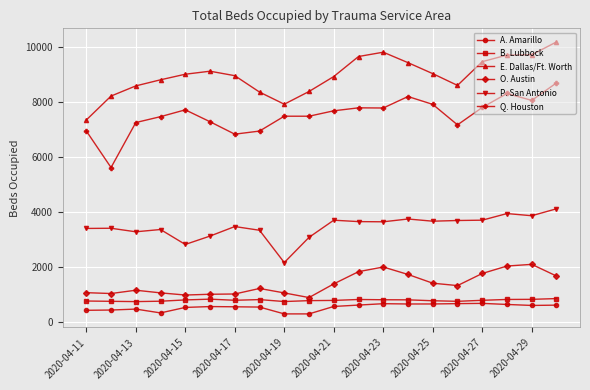

What is the value of the P. San Antonio point at the 1st from the left?

3398